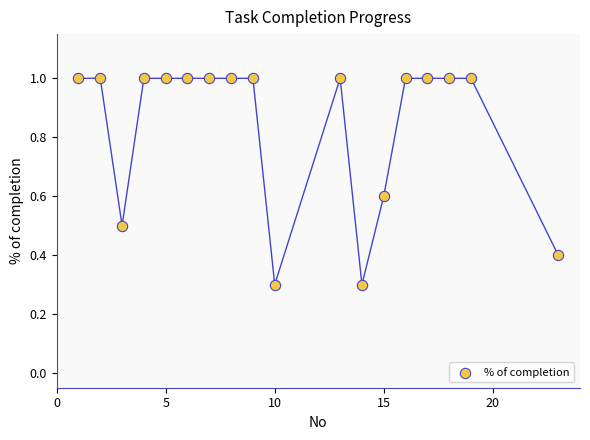

What is the range of Y values (max minus min)?

0.7